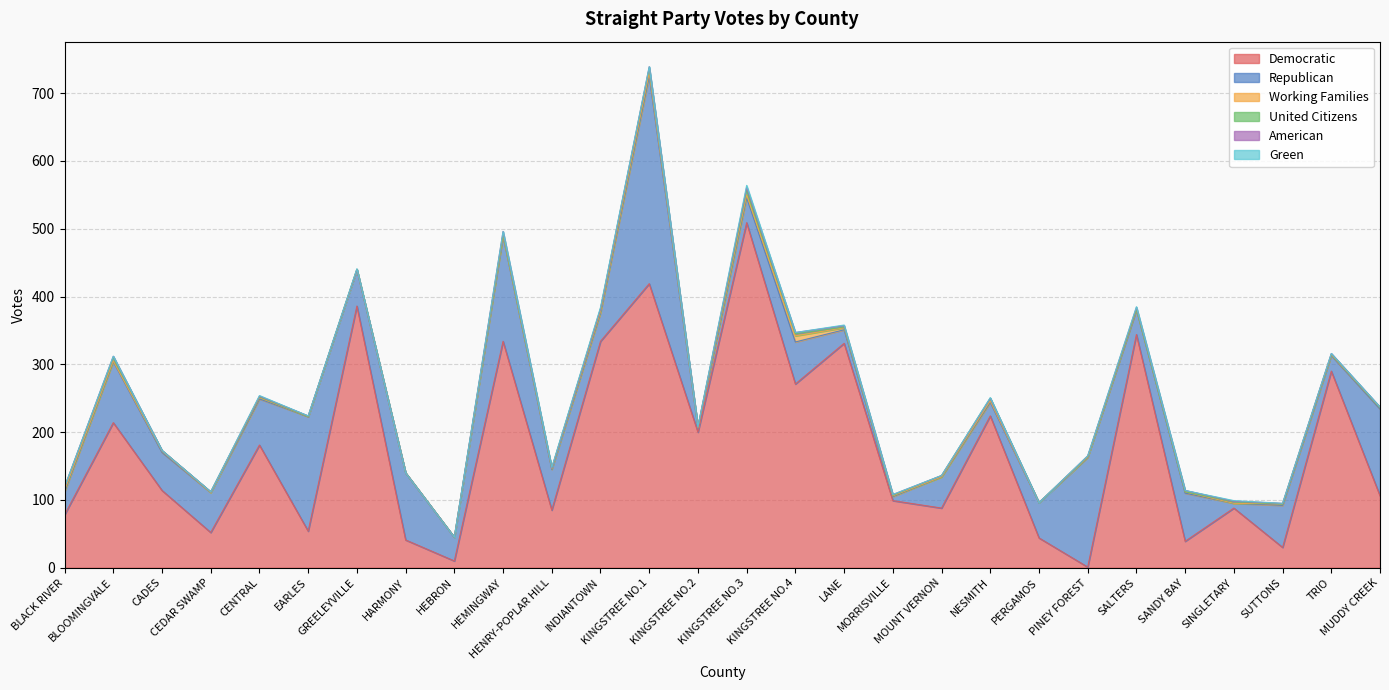

What is the total value across all series at LANE?

358